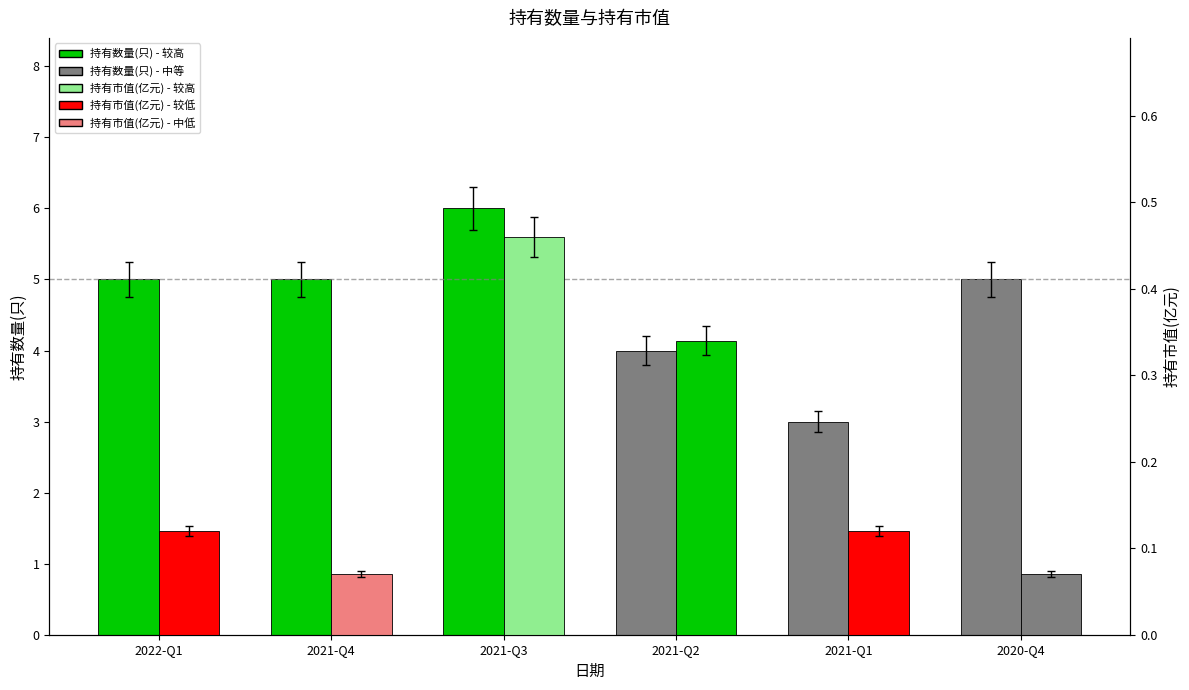

Reading left to right, transcribe all the data shown in this chart.

持有数量(只): 5.0	5.0	6.0	4.0	3.0	5.0
持有市值(亿元): 0.1	0.1	0.5	0.3	0.1	0.1